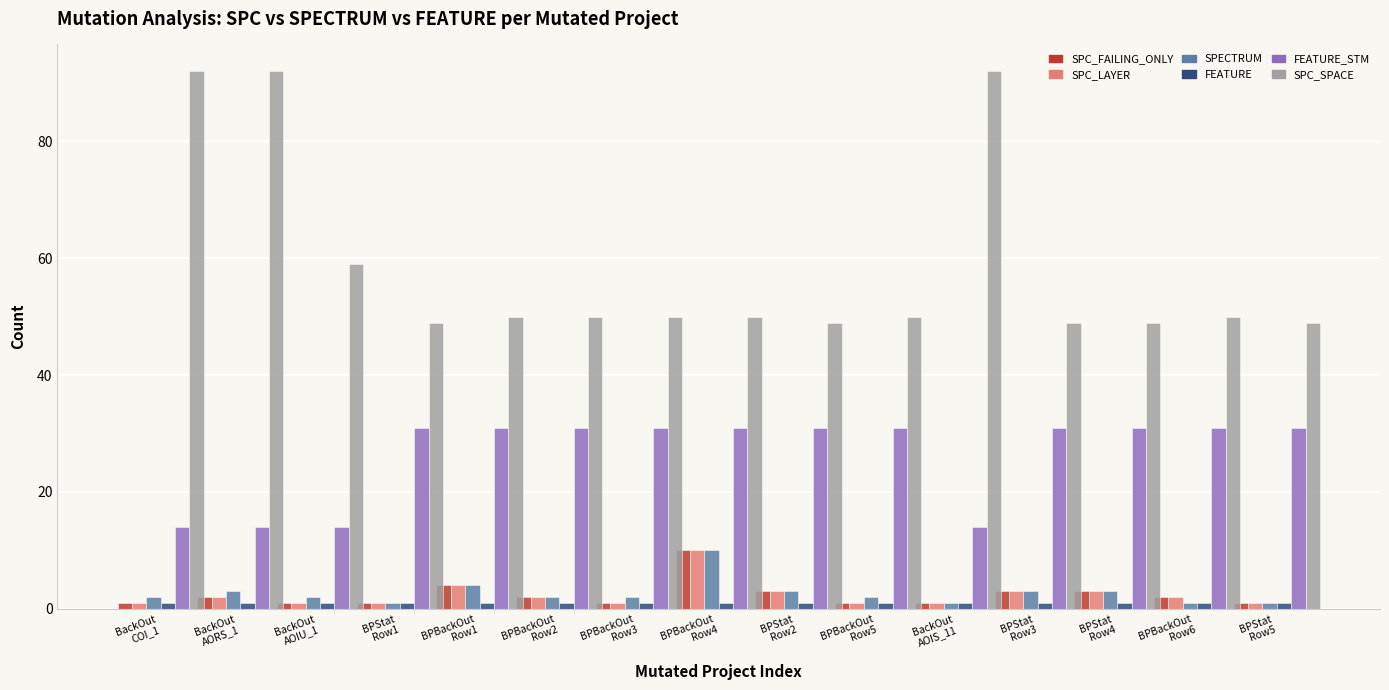

How many data points does each series have?

15